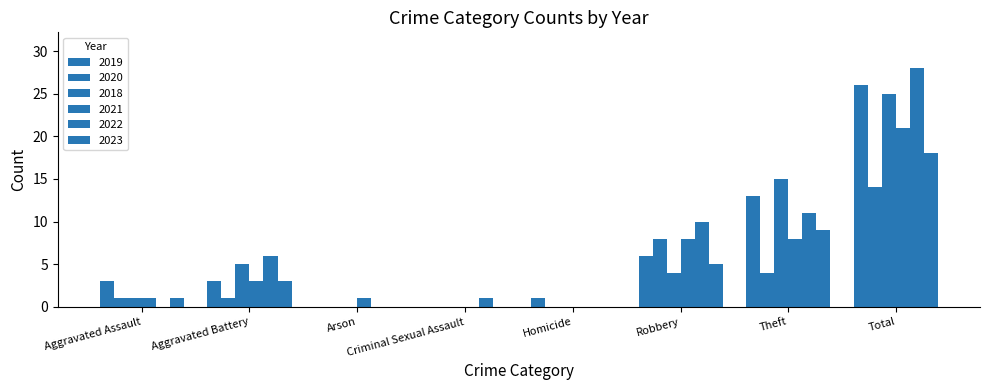

What is the difference between the second highest and second lowest values in the 2022 series?

11